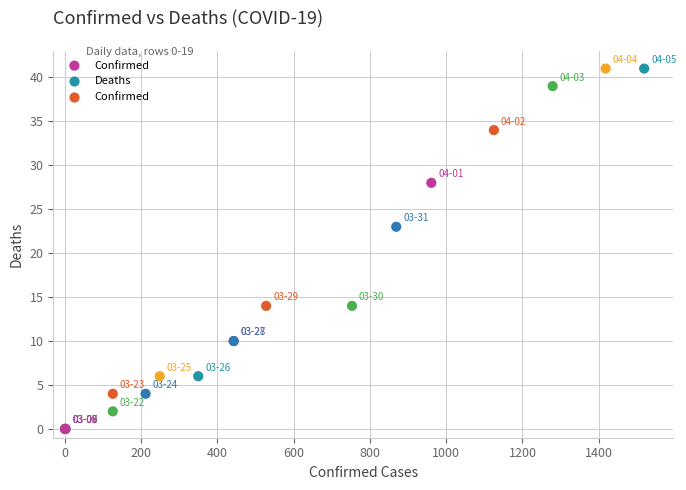

What Y value in the scatter plot is closest to 20?

23